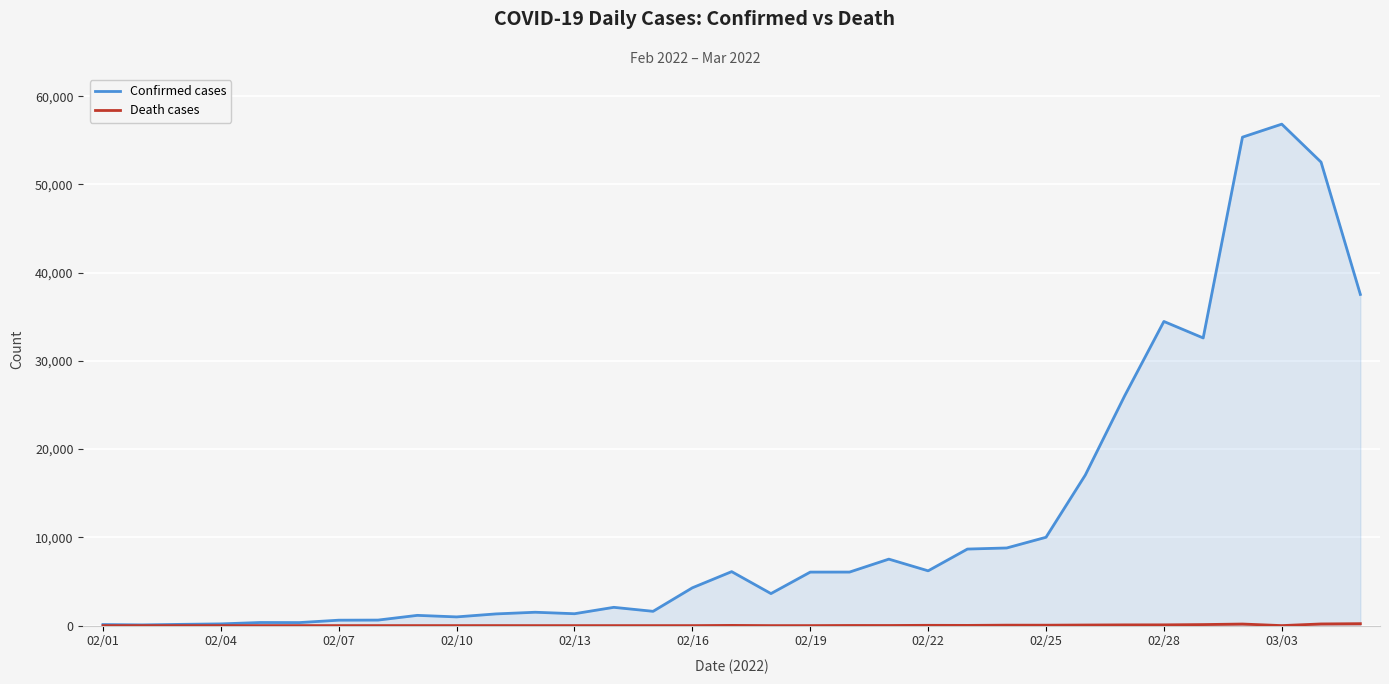

True or false: Death cases has more than 1 points higher than both neighbors.

True